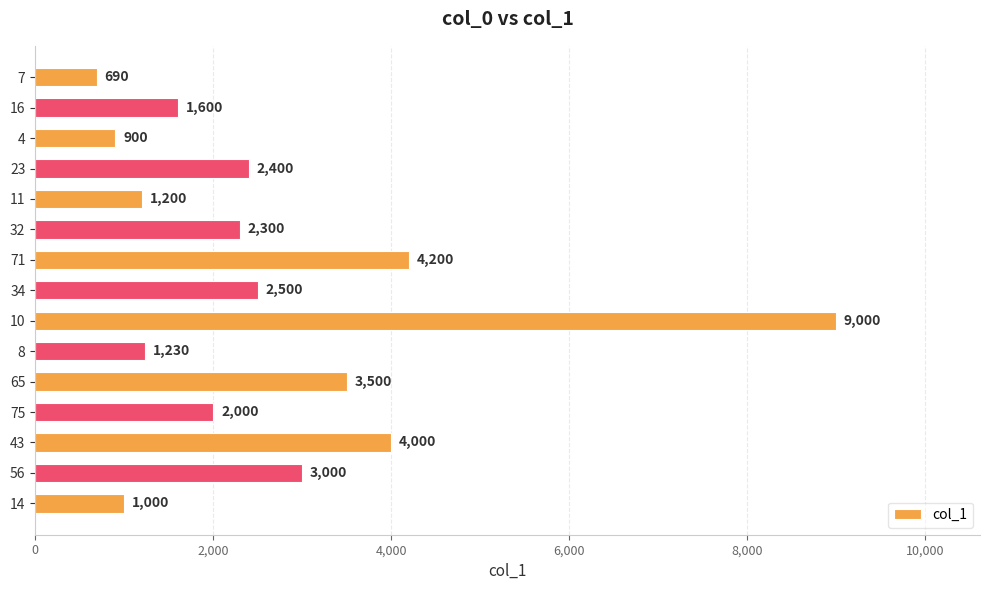

What is the approximate value at 23?

2400